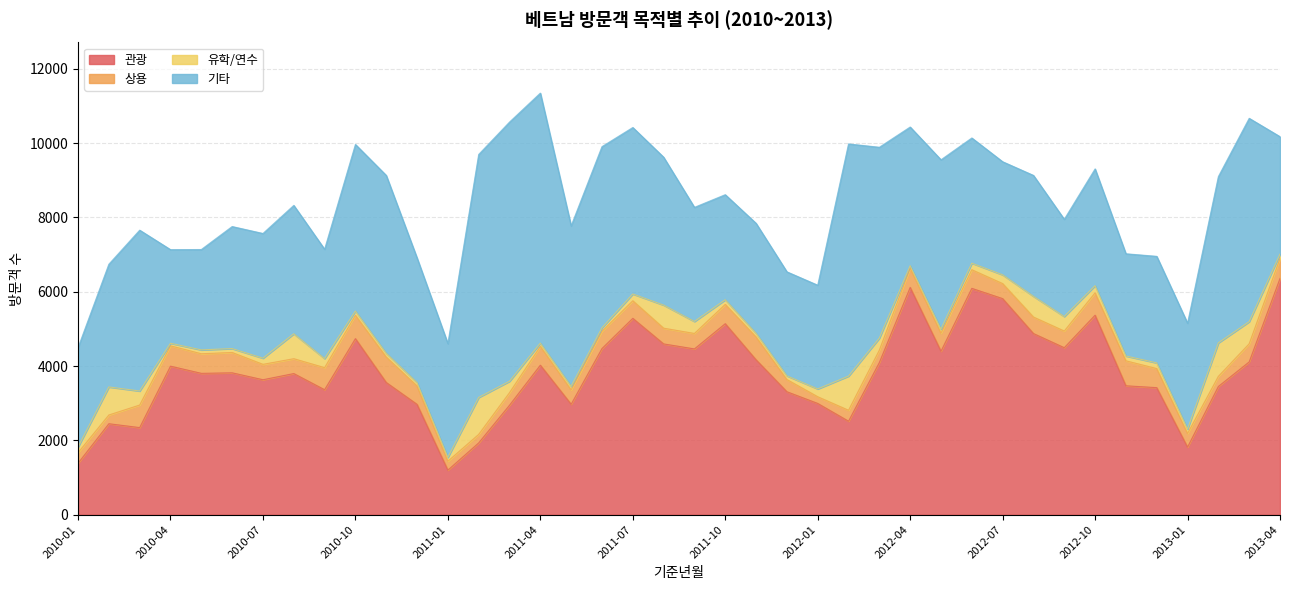

Does the chart have visible grid lines?

Yes